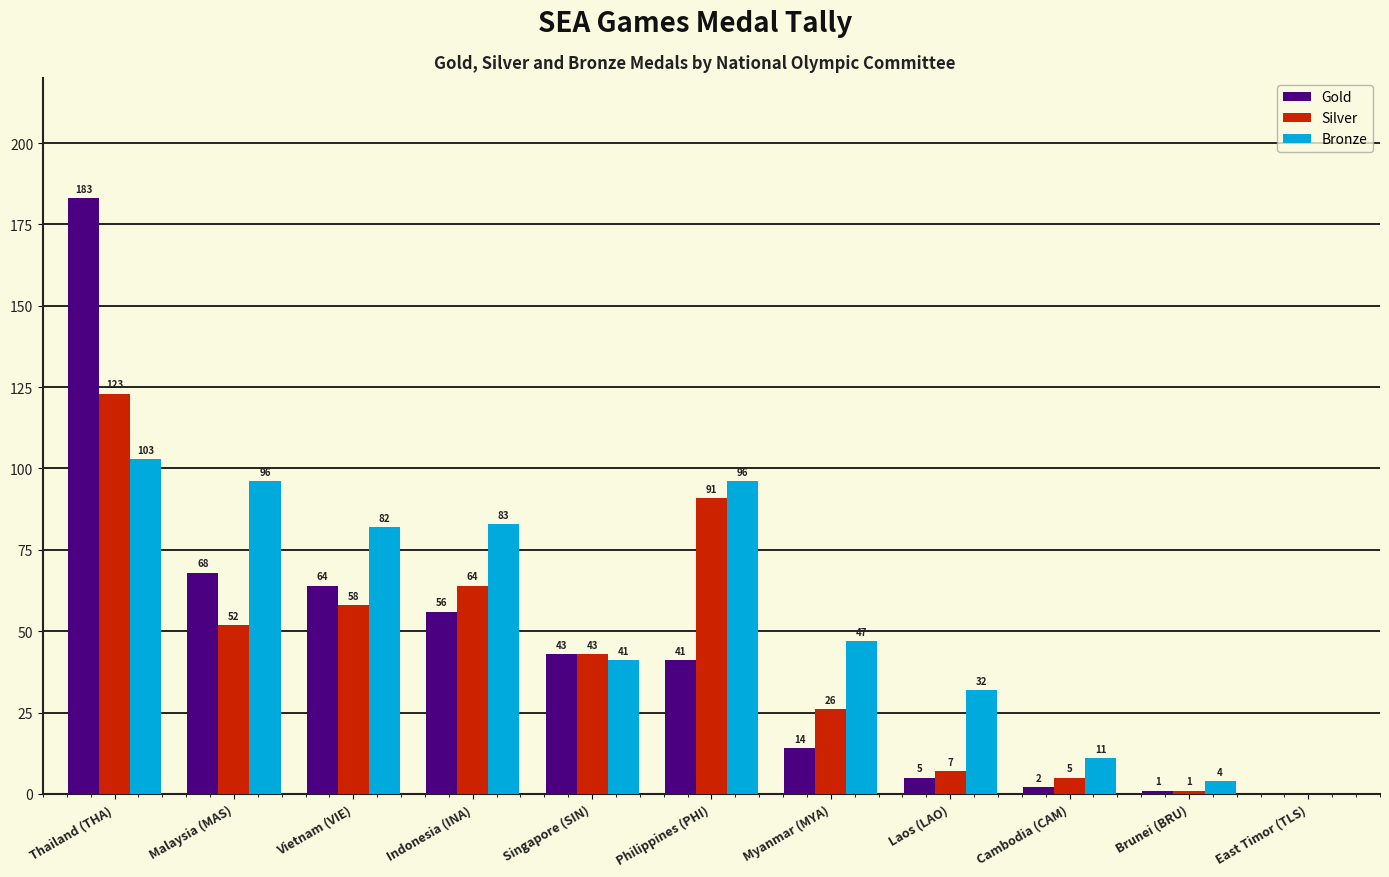

The value of Gold at East Timor (TLS) is -56. True or false?

False